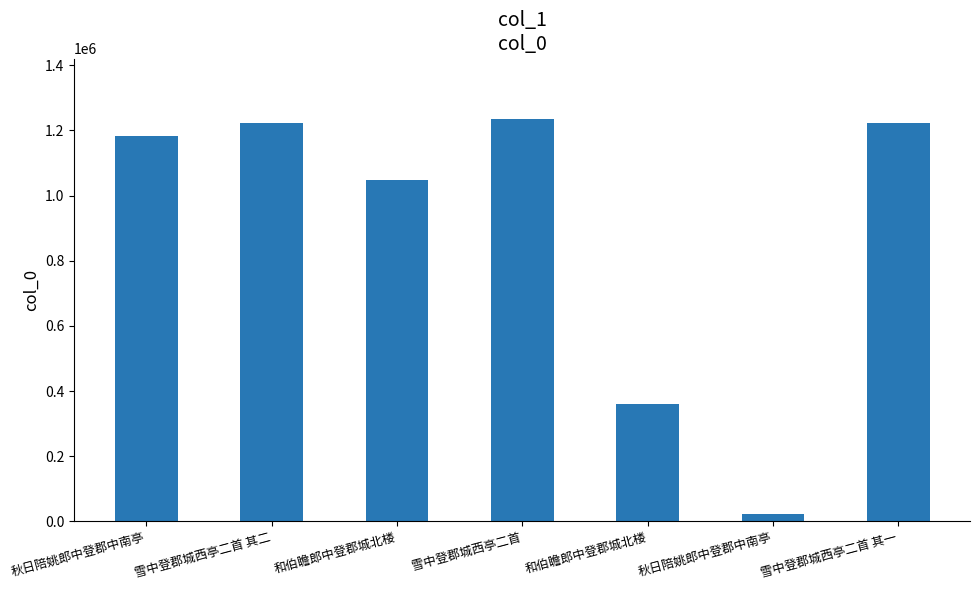

Reading right to left, extract all data points from this chart.

雪中登郡城西亭二首 其一=1223265	秋日陪姚郎中登郡中南亭=21877	和伯瞻郎中登郡城北楼=360432	雪中登郡城西亭二首=1235197	和伯瞻郎中登郡城北楼=1046234	雪中登郡城西亭二首 其二=1223266	秋日陪姚郎中登郡中南亭=1181502